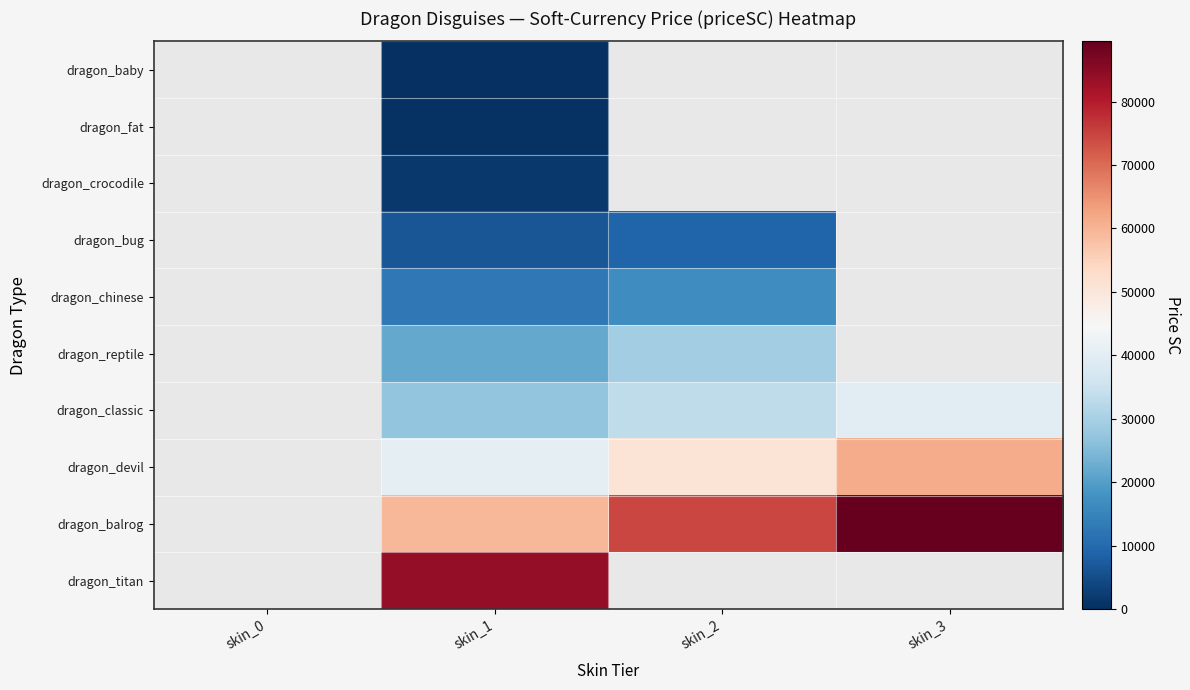

Which series changed the most between skin_2 and skin_3?

dragon_balrog